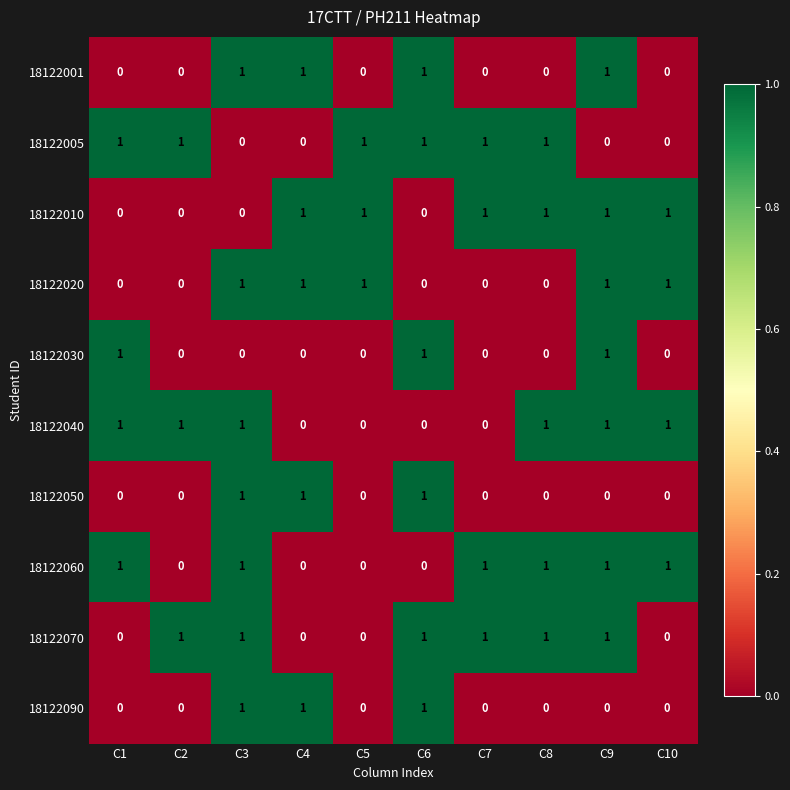

True or false: 18122040 has a value of 0 at C4.

True